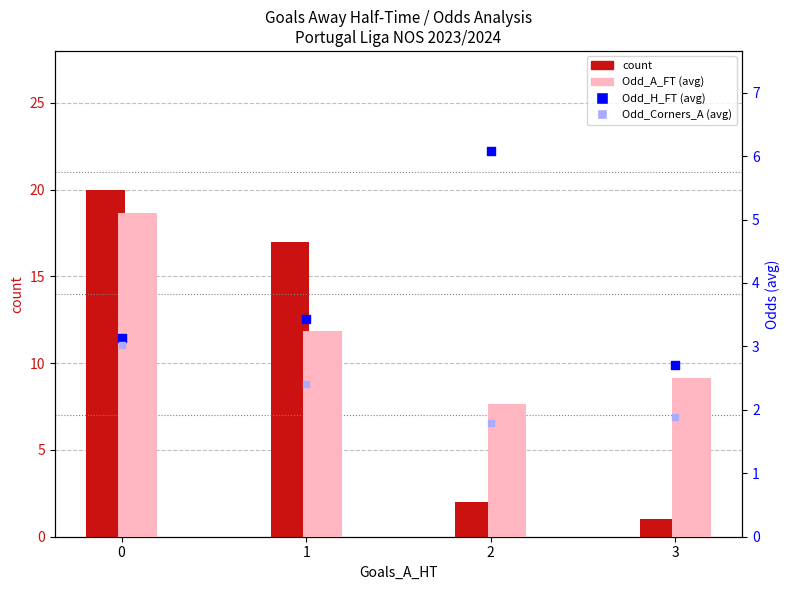

Which series has the largest total across all categories?

count